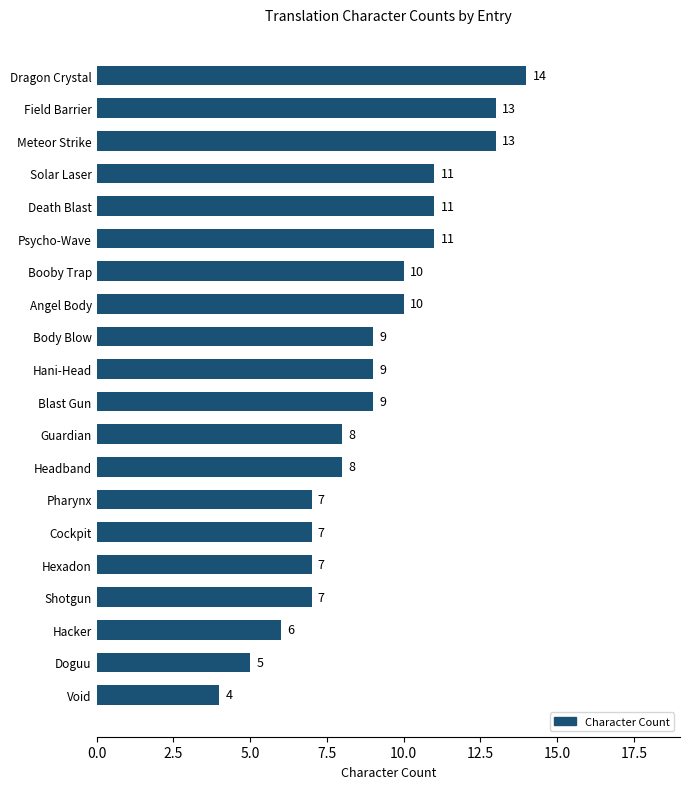

Between Solar Laser and Booby Trap, which is larger?

Solar Laser